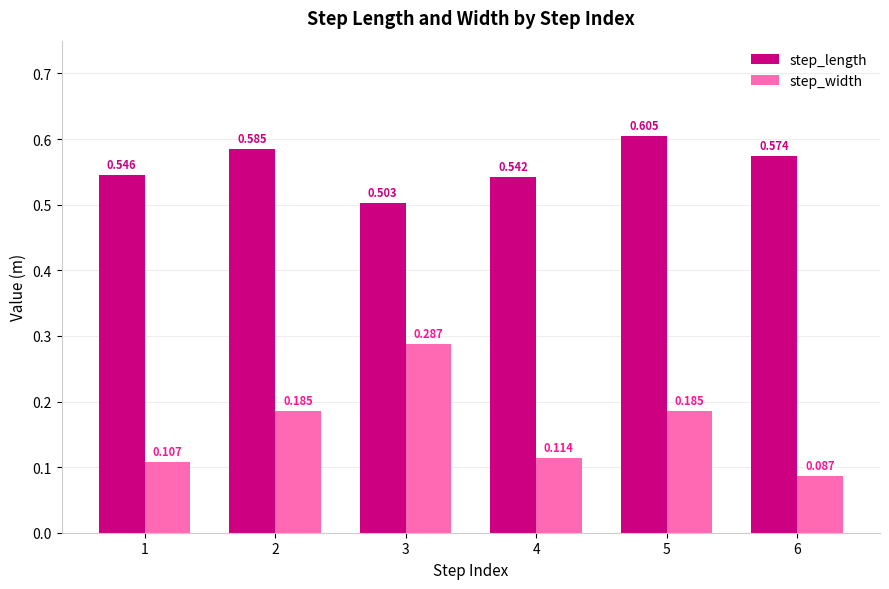

Is the value of step_width at 5 greater than the value of step_length at 3?

No